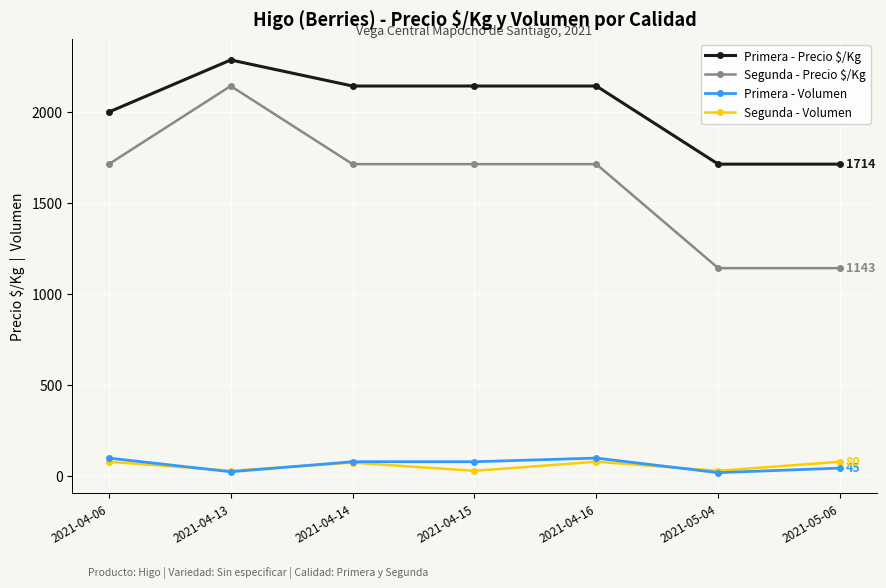

Which series changed the most between 2021-04-06 and 2021-04-13?

Segunda - Precio $/Kg